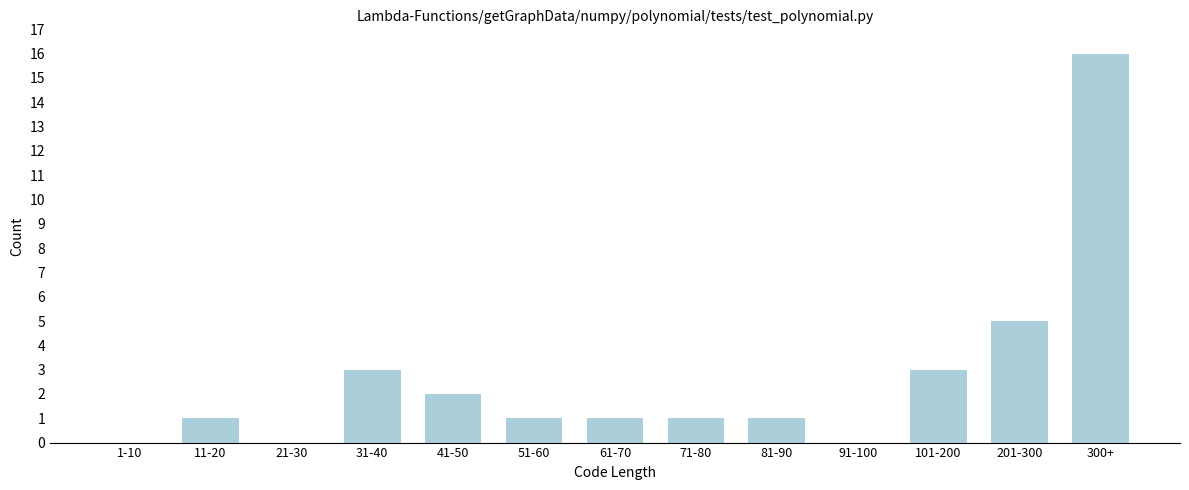

Reading left to right, list all the values displayed in this chart.

1-10=0	11-20=1	21-30=0	31-40=3	41-50=2	51-60=1	61-70=1	71-80=1	81-90=1	91-100=0	101-200=3	201-300=5	300+=16